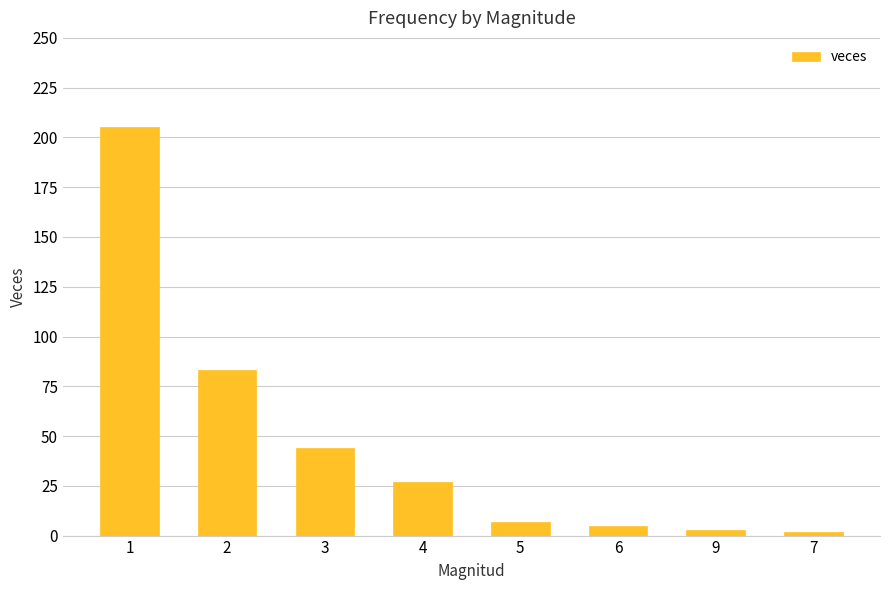

What is the label of the 1st bar from the left?

1